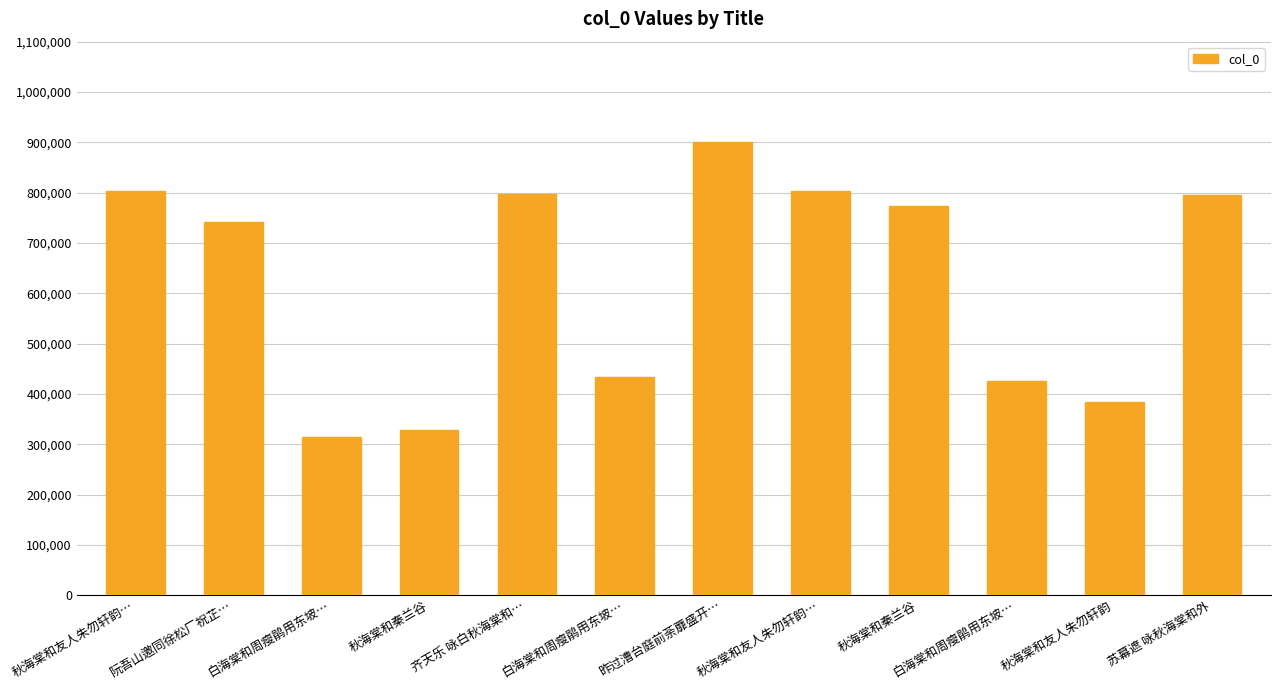

Approximately how many times larger is the value at 秋海棠和秦兰谷 compared to 昨过漕台庭前荼蘼盛开…?

0.9